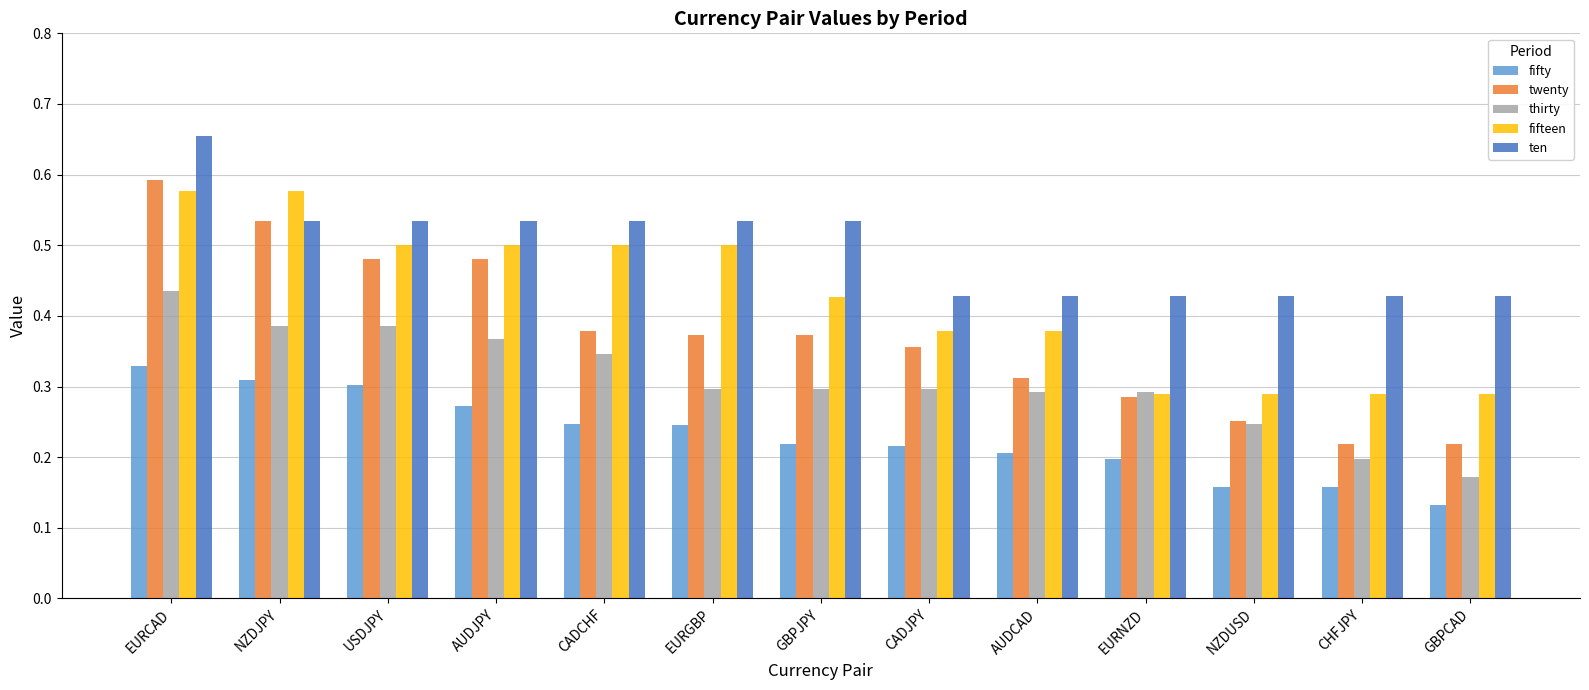

Rank the series by their maximum value, from lowest to highest.

fifty, thirty, fifteen, twenty, ten